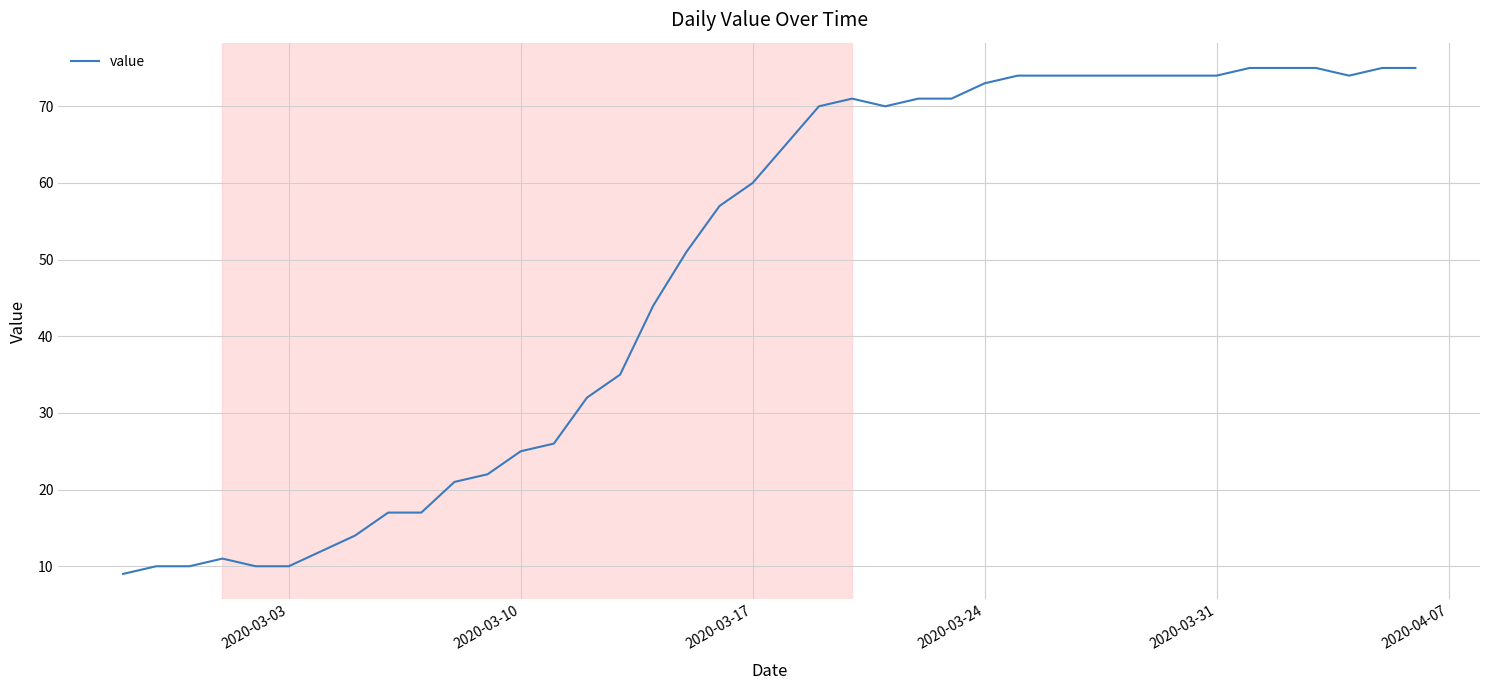

Count the number of data series in this chart.

1